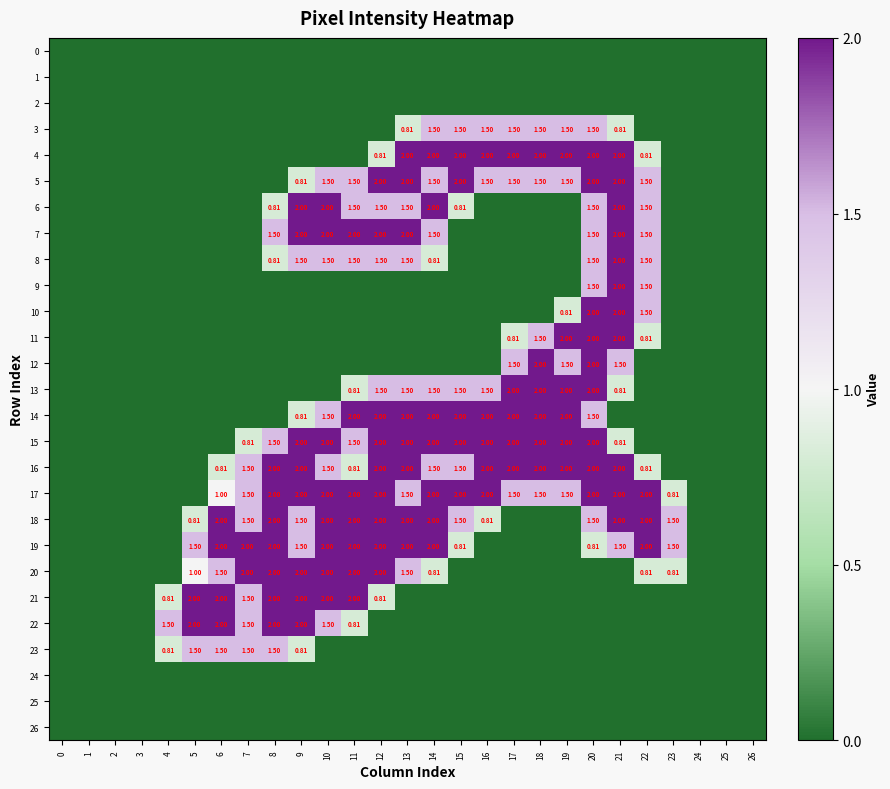

Is the value of 5 at 17 greater than the value of 16 at 9?

No